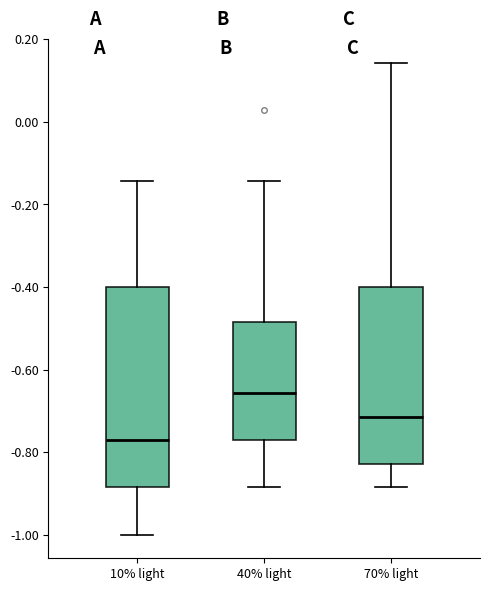

Comparing the boxes themselves (not the whiskers), which one is the tallest?

10% light